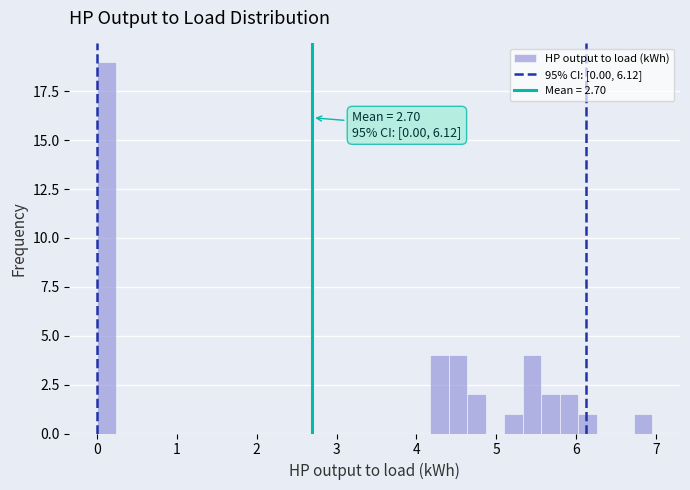

Around what value on the x-axis is the tallest bar? Give the approximate position of its centre, as read against the axis.

0.1